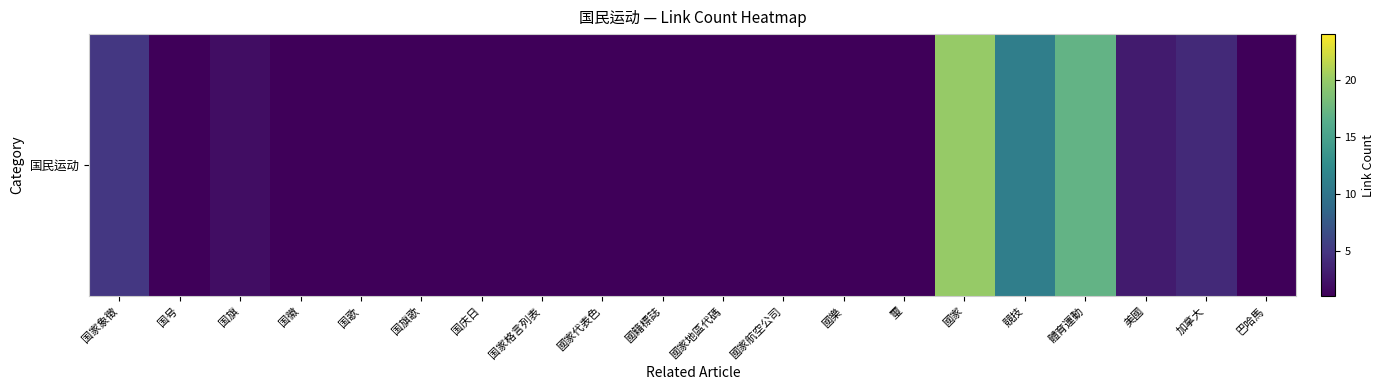

What is the greatest value displayed?

20